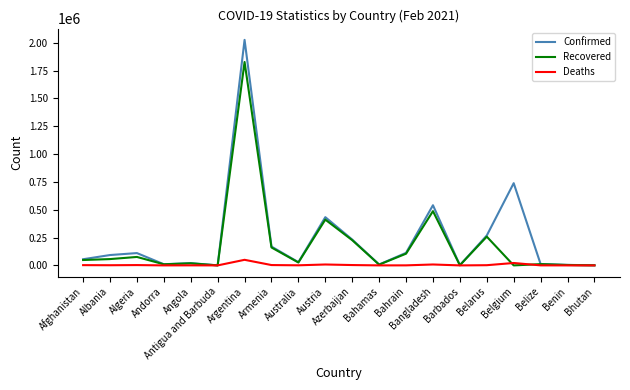

True or false: Recovered has a value of 75999 at Algeria.

True